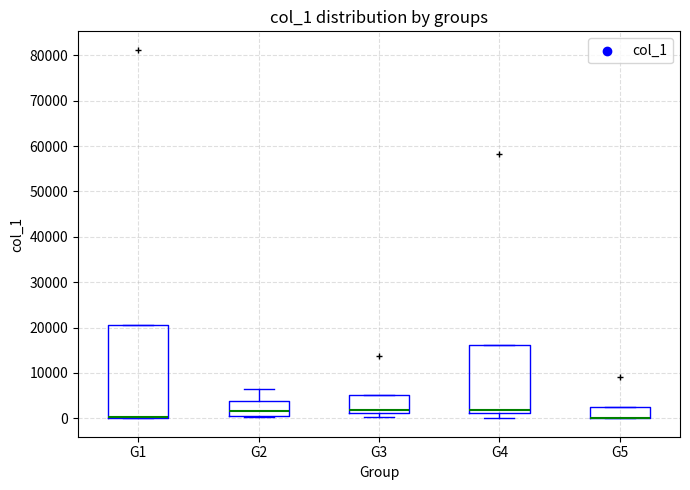

Where is the lower edge of the box for G5 on the y-axis? The values are not printed on the chart, so give them approximately, as read against the axis.

0